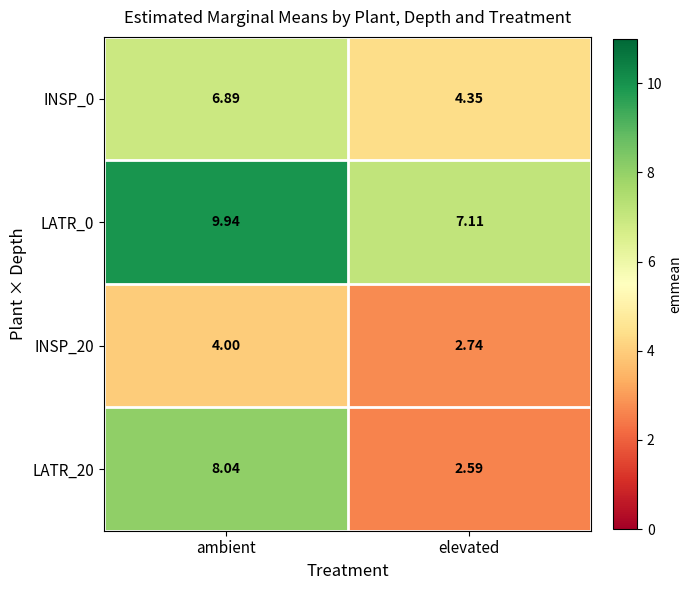

Rank the series at ambient from highest to lowest value.

LATR_0, LATR_20, INSP_0, INSP_20